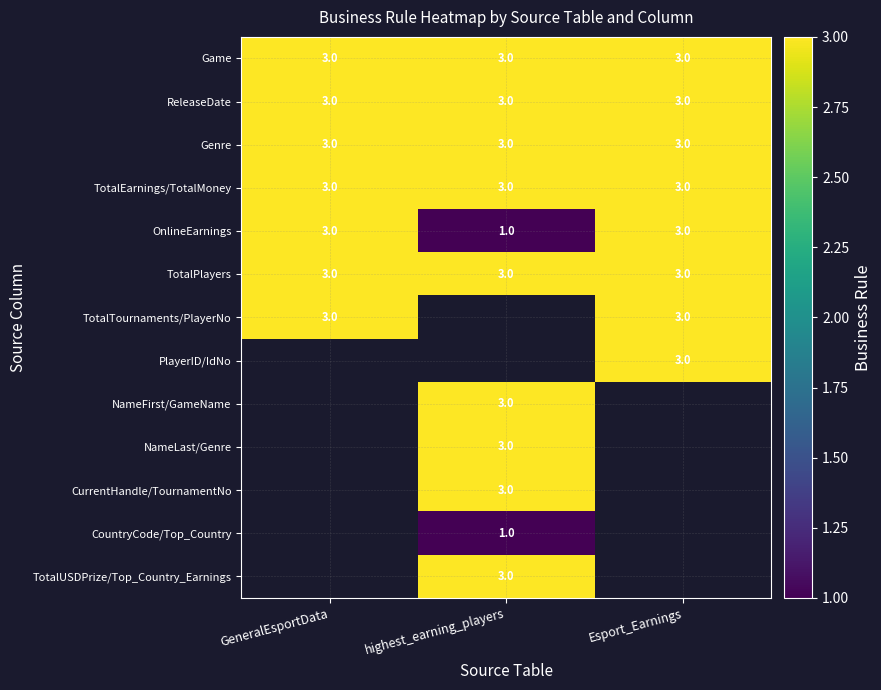

What is the approximate value of ReleaseDate at Esport_Earnings?

3